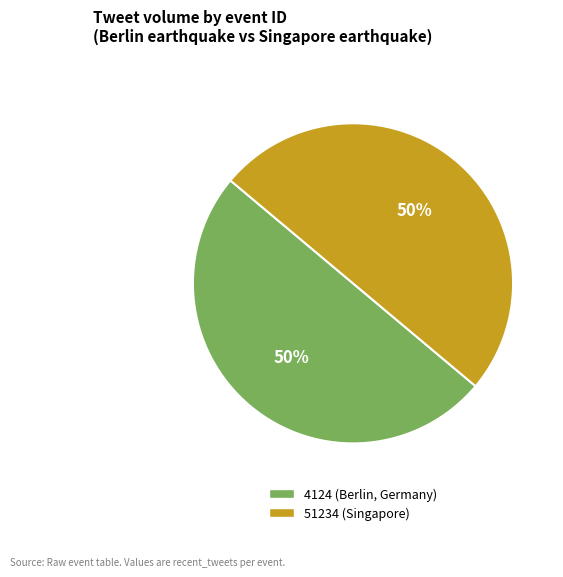

The 4124 (Berlin, Germany) slice represents 39% of the pie. True or false?

False